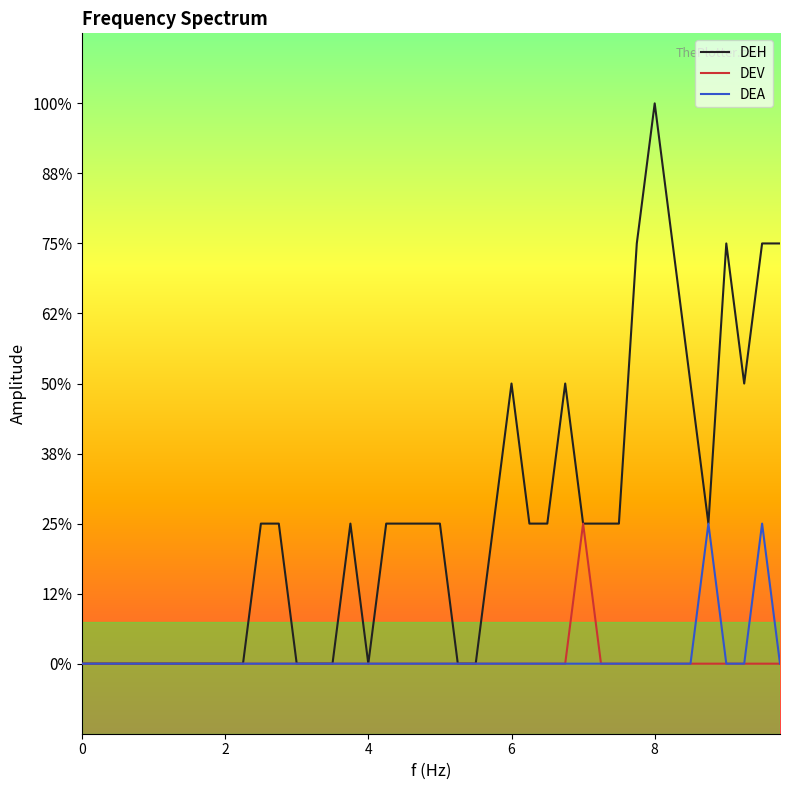

Does the chart have visible grid lines?

No